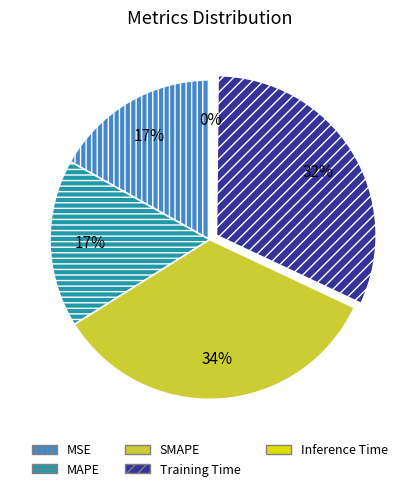

What percentage is the Training Time slice, to the nearest percent?

32%